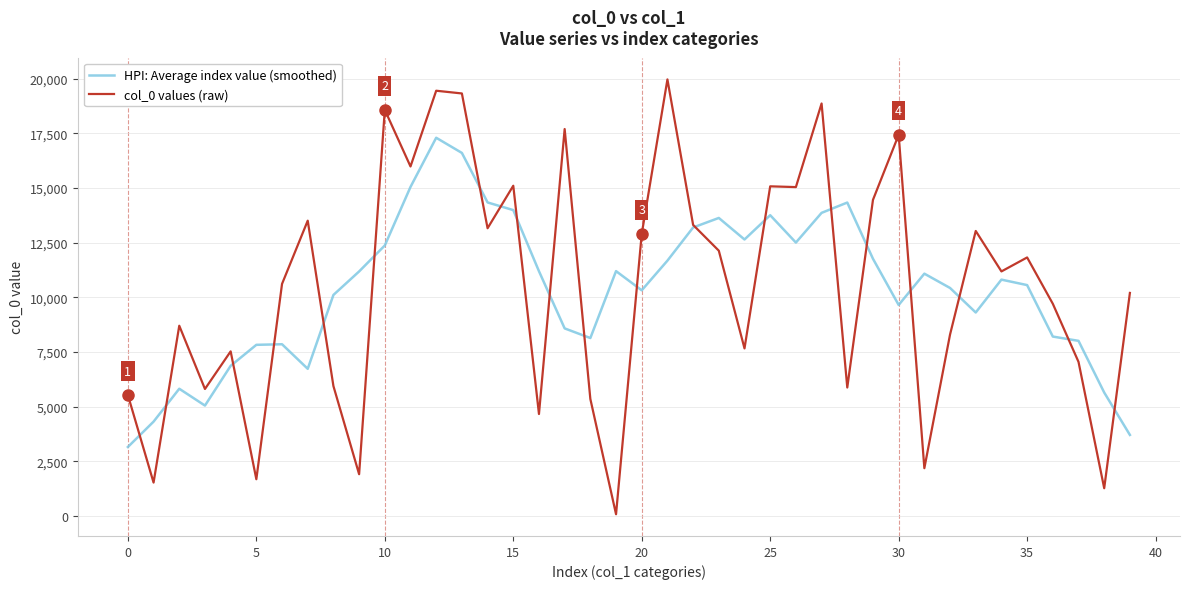

What is the highest value of the HPI: Average index value (smoothed) series?

17301.0